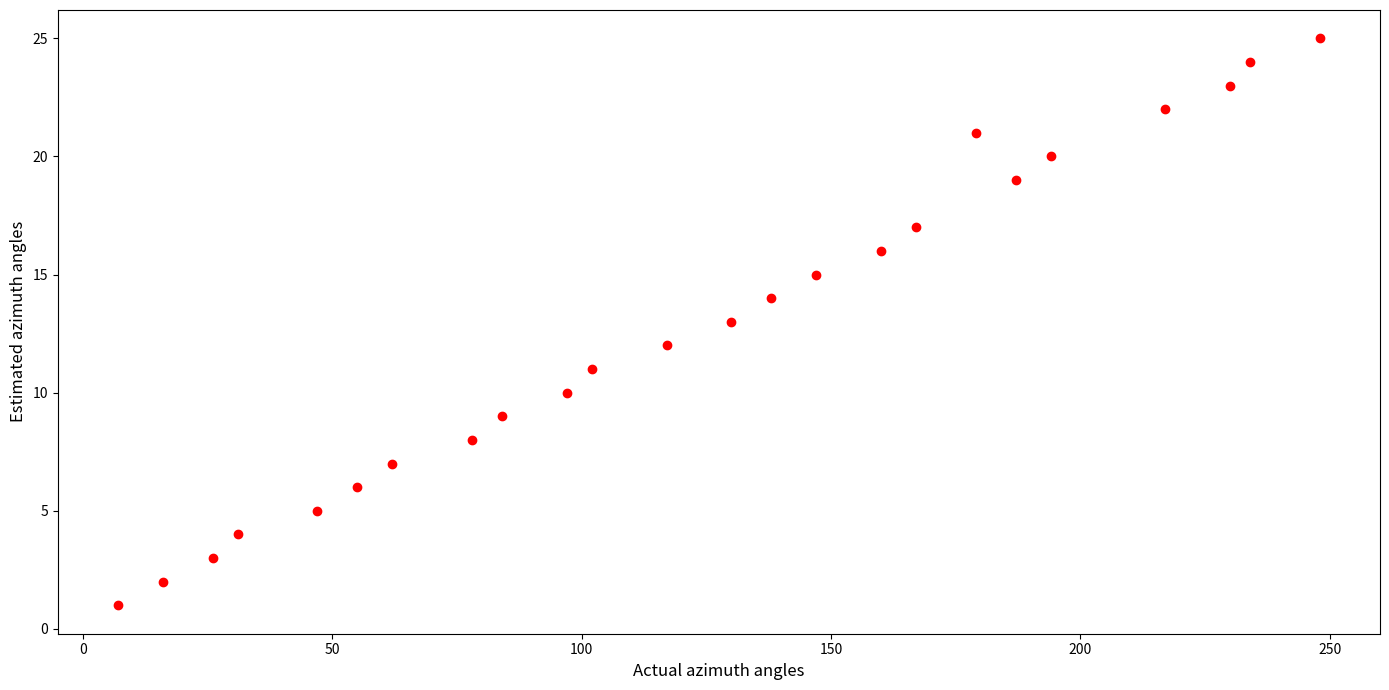

What is the range of Y values (max minus min)?

24